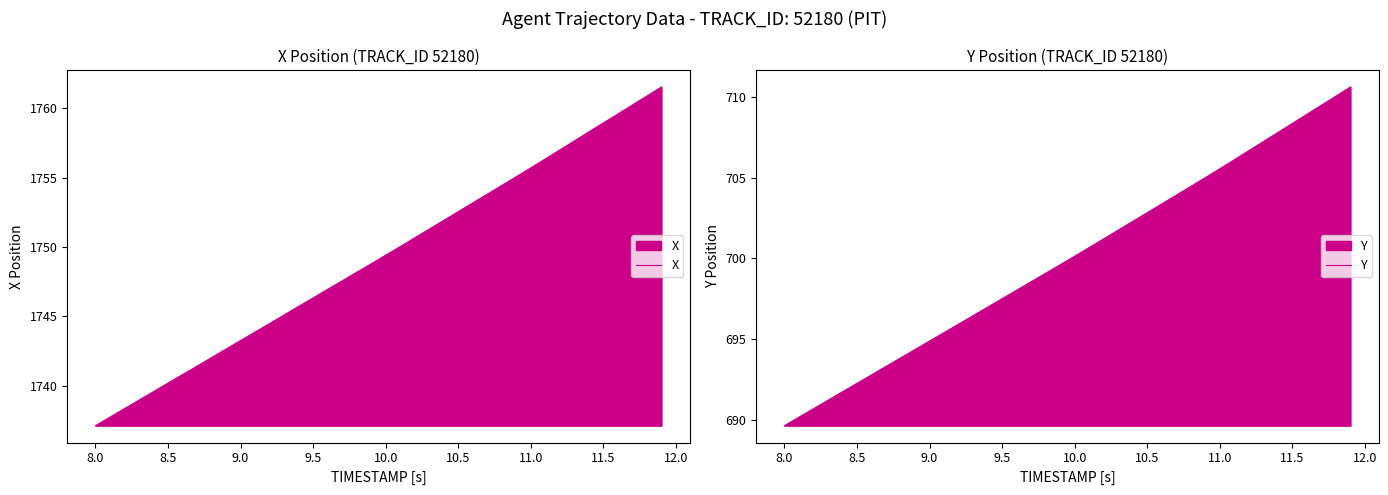

What is the average value of the Y series?

700.0